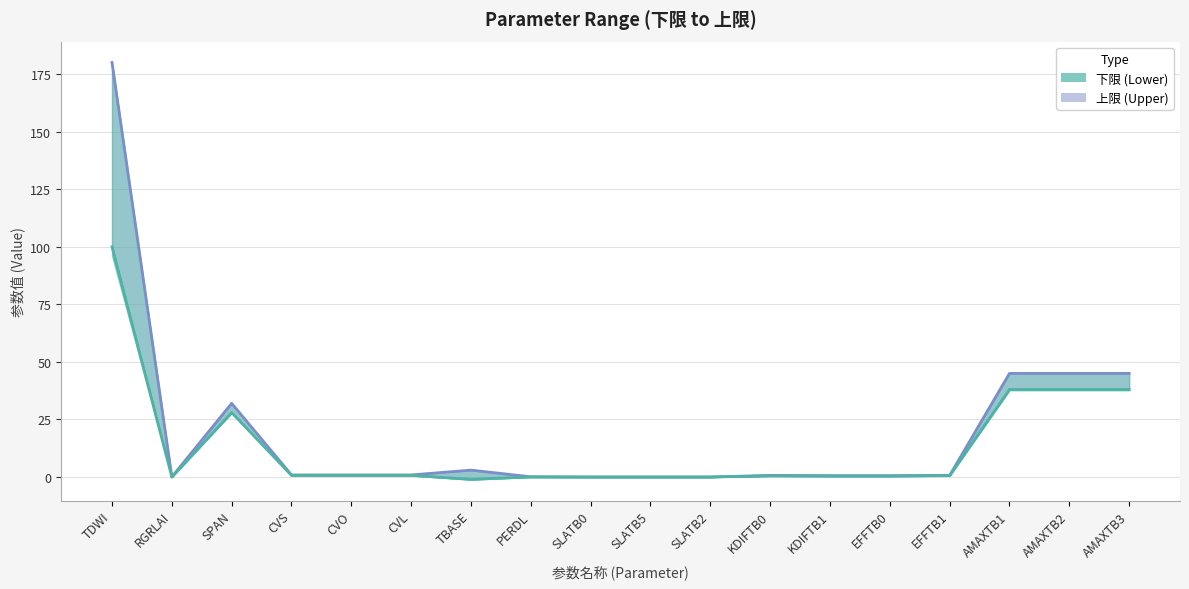

The value of 下限 at CVS is 0.7. True or false?

True